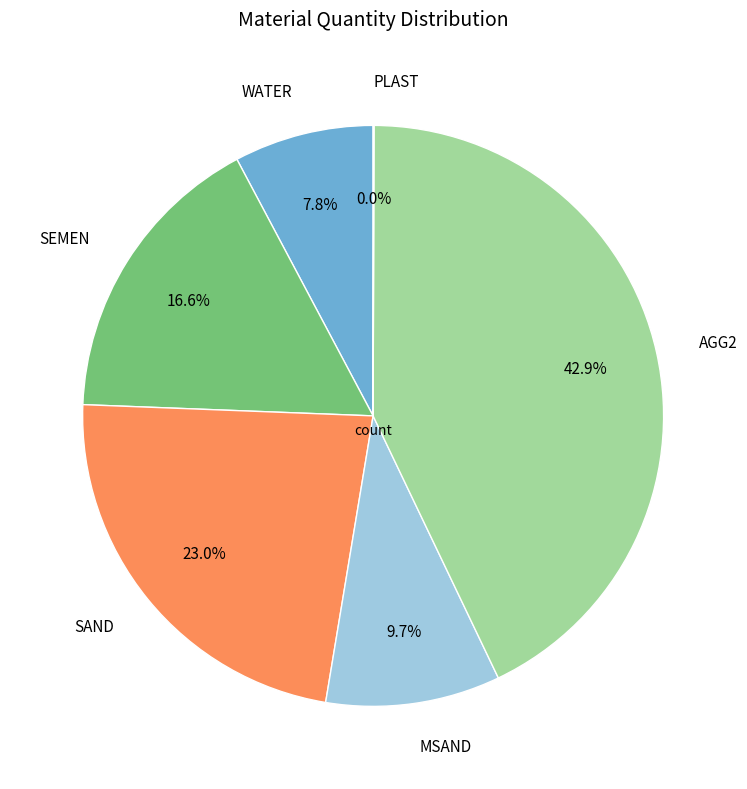

Is AGG2 the majority of the pie?

No